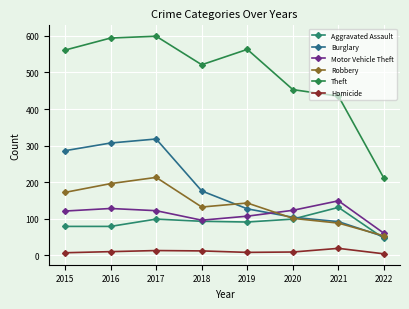

What is the spread (max minus min) of values at 2015?

554